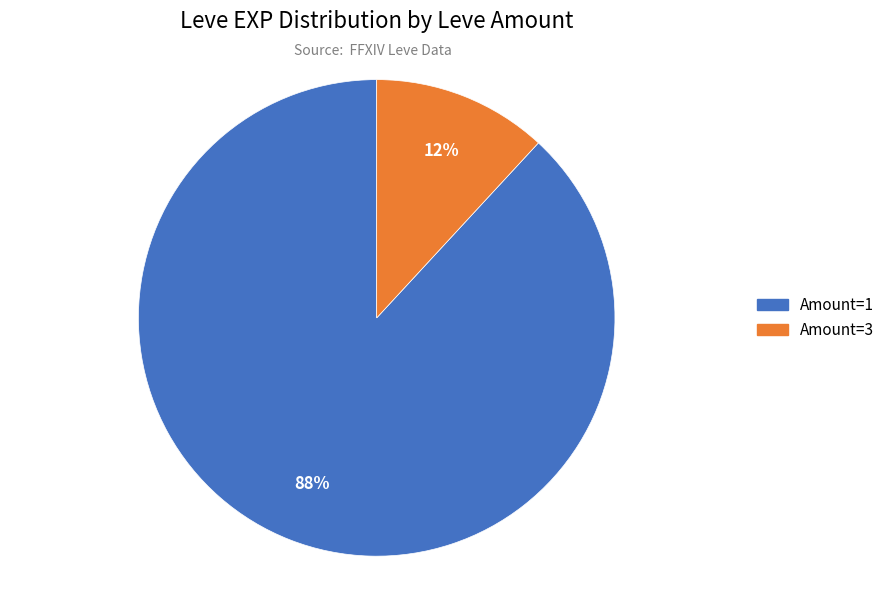

To the nearest percent, what is the difference between the largest and smallest slice percentages?

76%